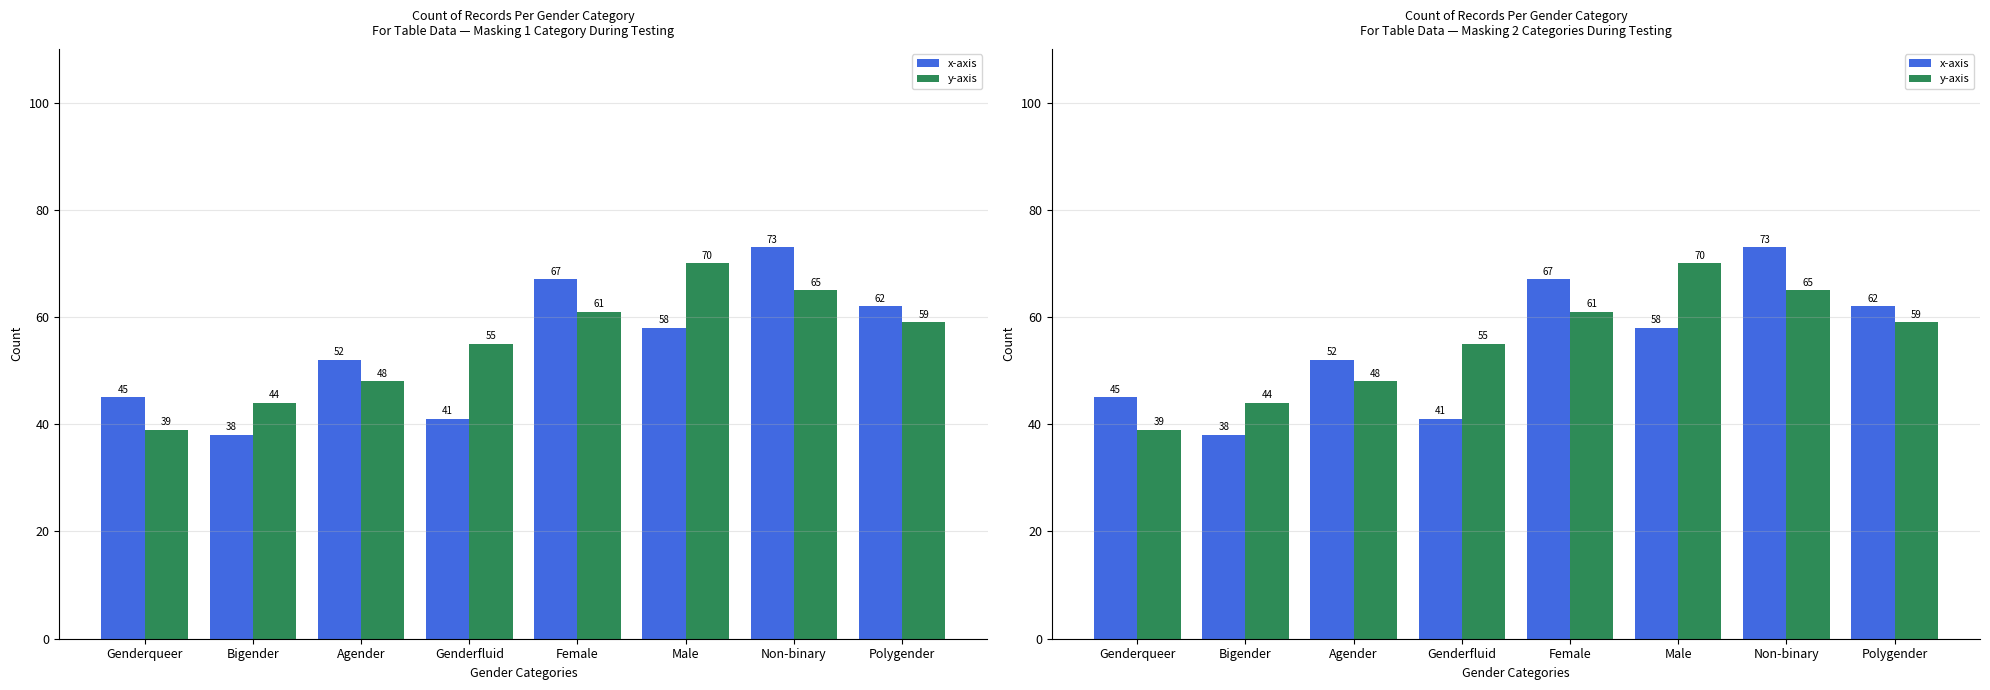

What is the maximum value for y-axis?

70